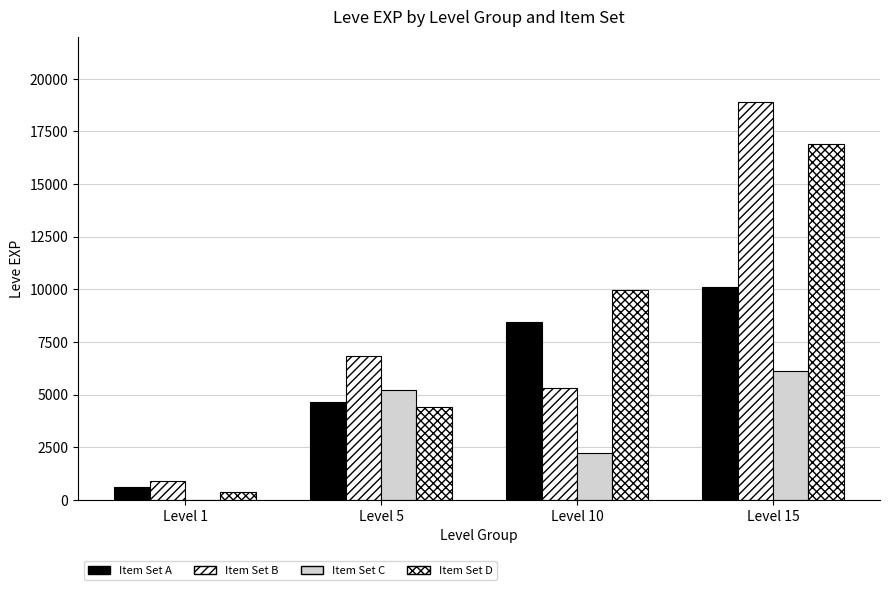

What is the sum of the Item Set B values at Level 10 and Level 1?

6230